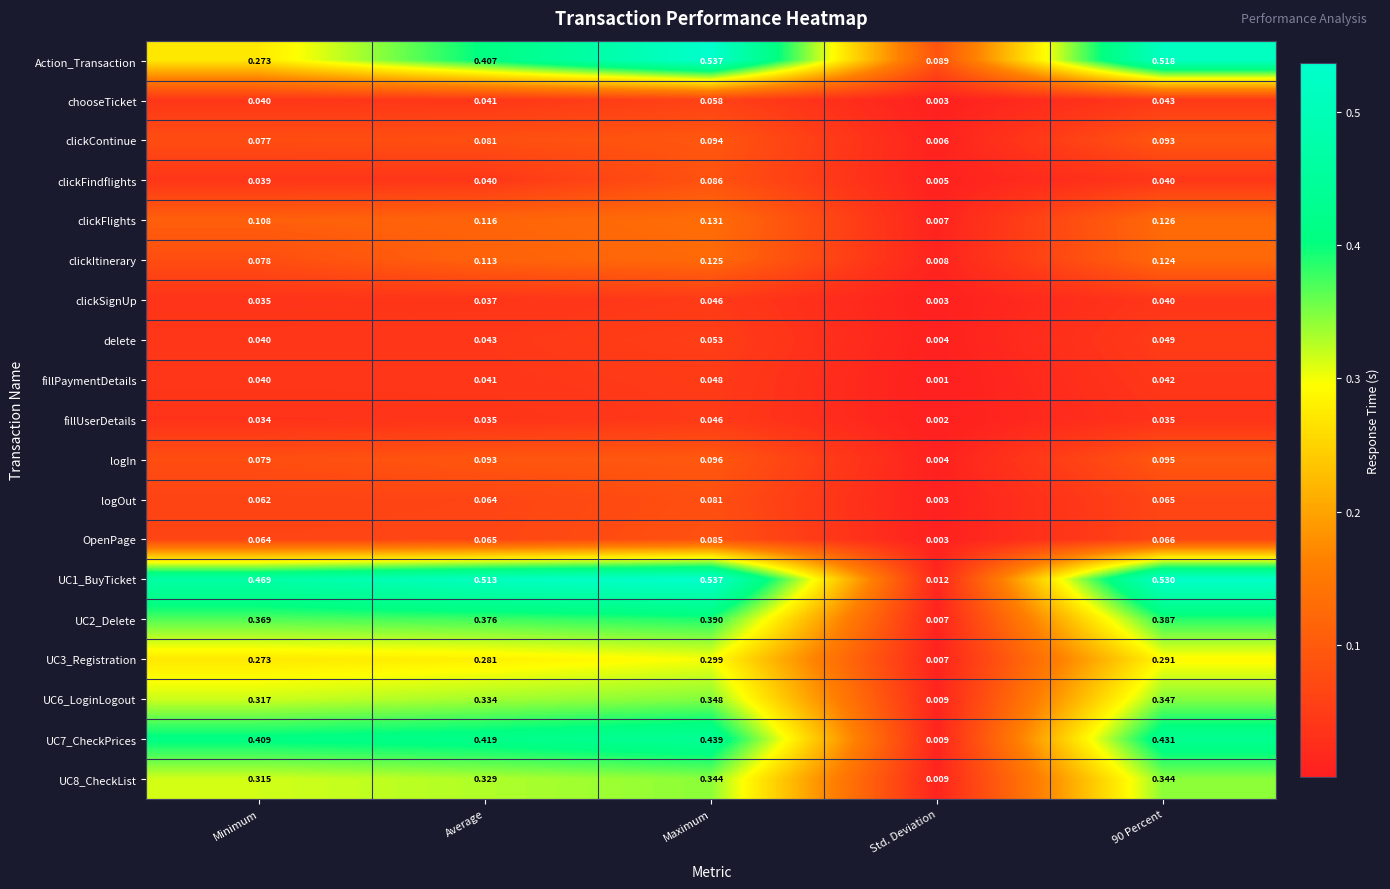

At which category is the sum across all series the highest?

Maximum